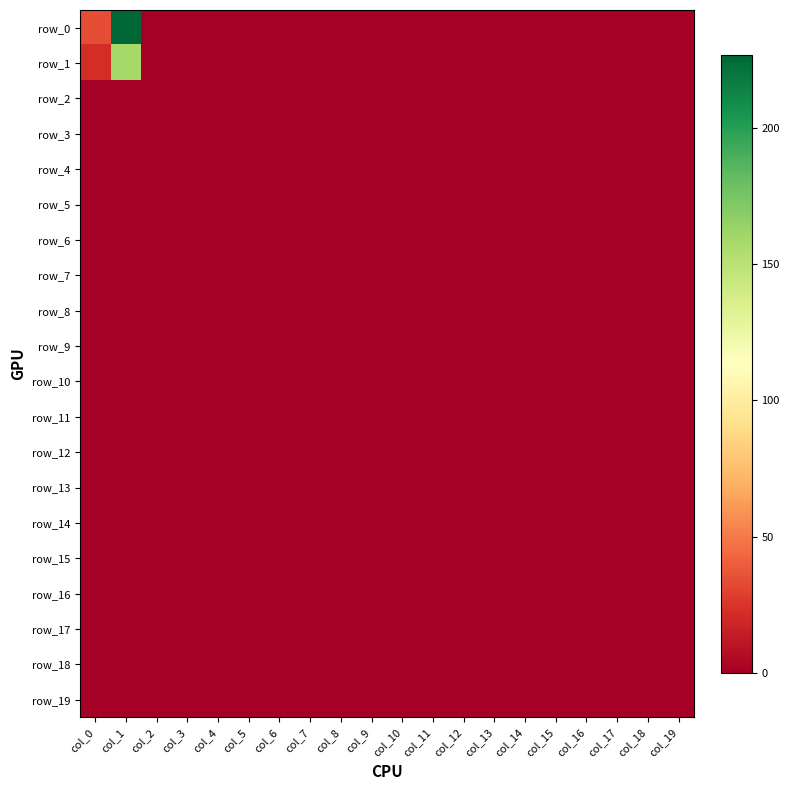

Count the number of data series in this chart.

20